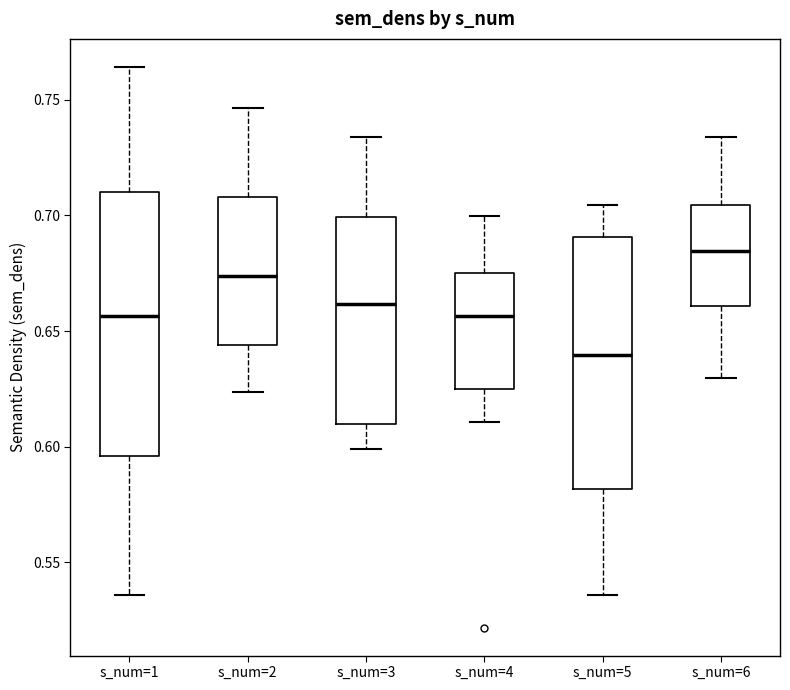

Reading left to right, transcribe this box plot: for each box, give where its median line is, the range the box spans, and where its two whiskers end, as read against the y-axis. The values are not printed on the chart, so give them approximately, as read against the axis.

s_num=1: median 0.655, box 0.595 to 0.710, whiskers 0.535 to 0.765
s_num=2: median 0.675, box 0.645 to 0.710, whiskers 0.625 to 0.745
s_num=3: median 0.660, box 0.610 to 0.700, whiskers 0.600 to 0.735
s_num=4: median 0.655, box 0.625 to 0.675, whiskers 0.610 to 0.700
s_num=5: median 0.640, box 0.580 to 0.690, whiskers 0.535 to 0.705
s_num=6: median 0.685, box 0.660 to 0.705, whiskers 0.630 to 0.735